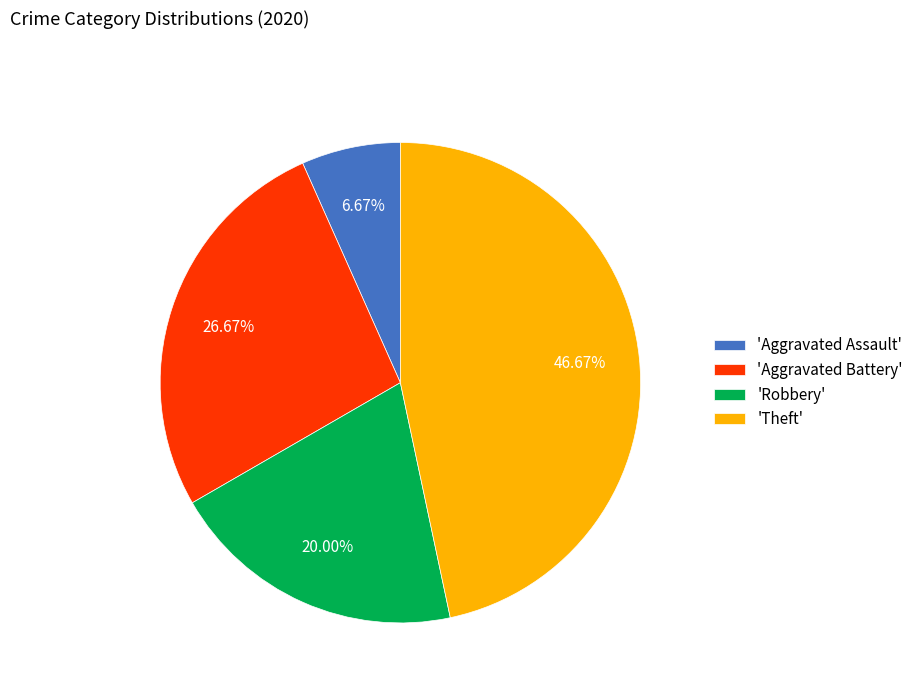

Does 'Theft' account for over 50% of the chart?

No